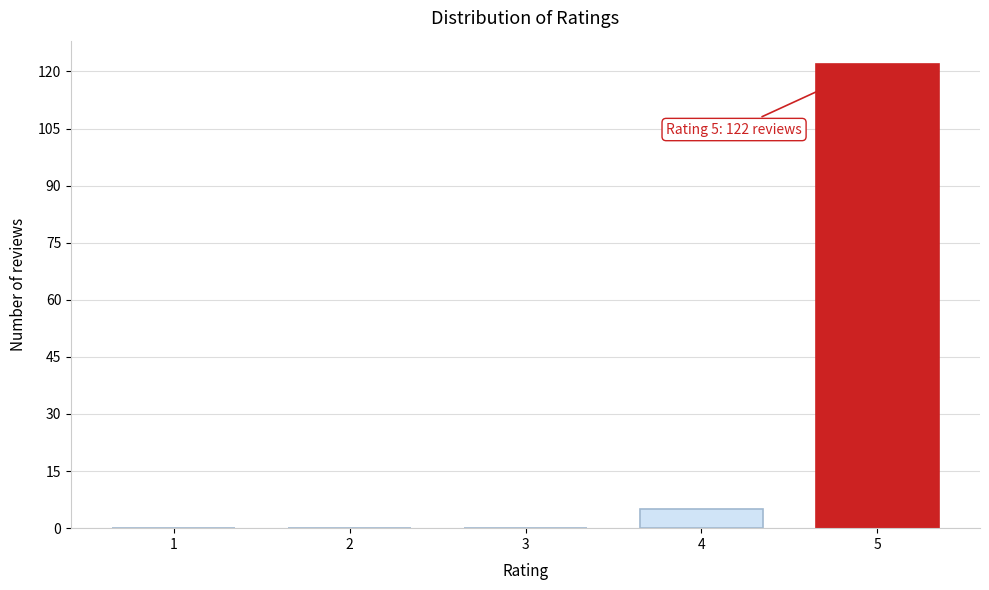

Reading right to left, transcribe all the data shown in this chart.

5=122	4=5	3=0	2=0	1=0